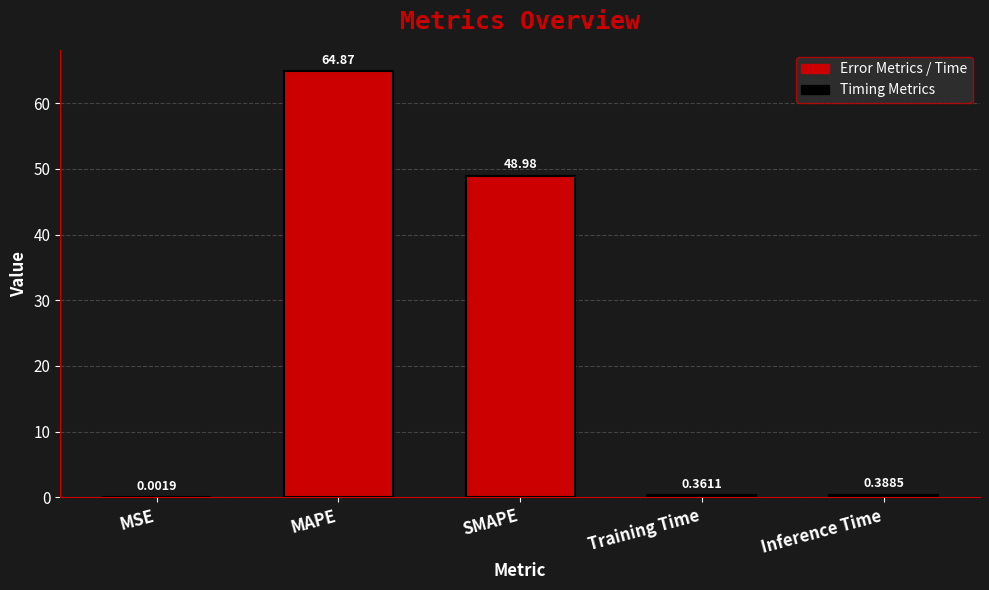

What is the sum of all values?

114.6